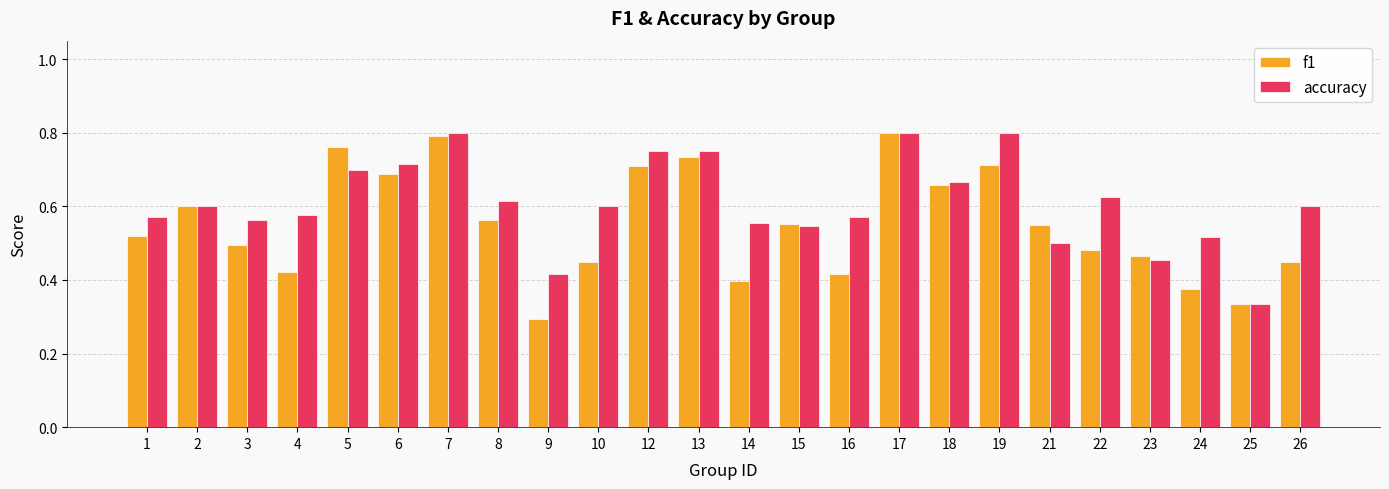

Count the accuracy values in the range 0 to 1.

24